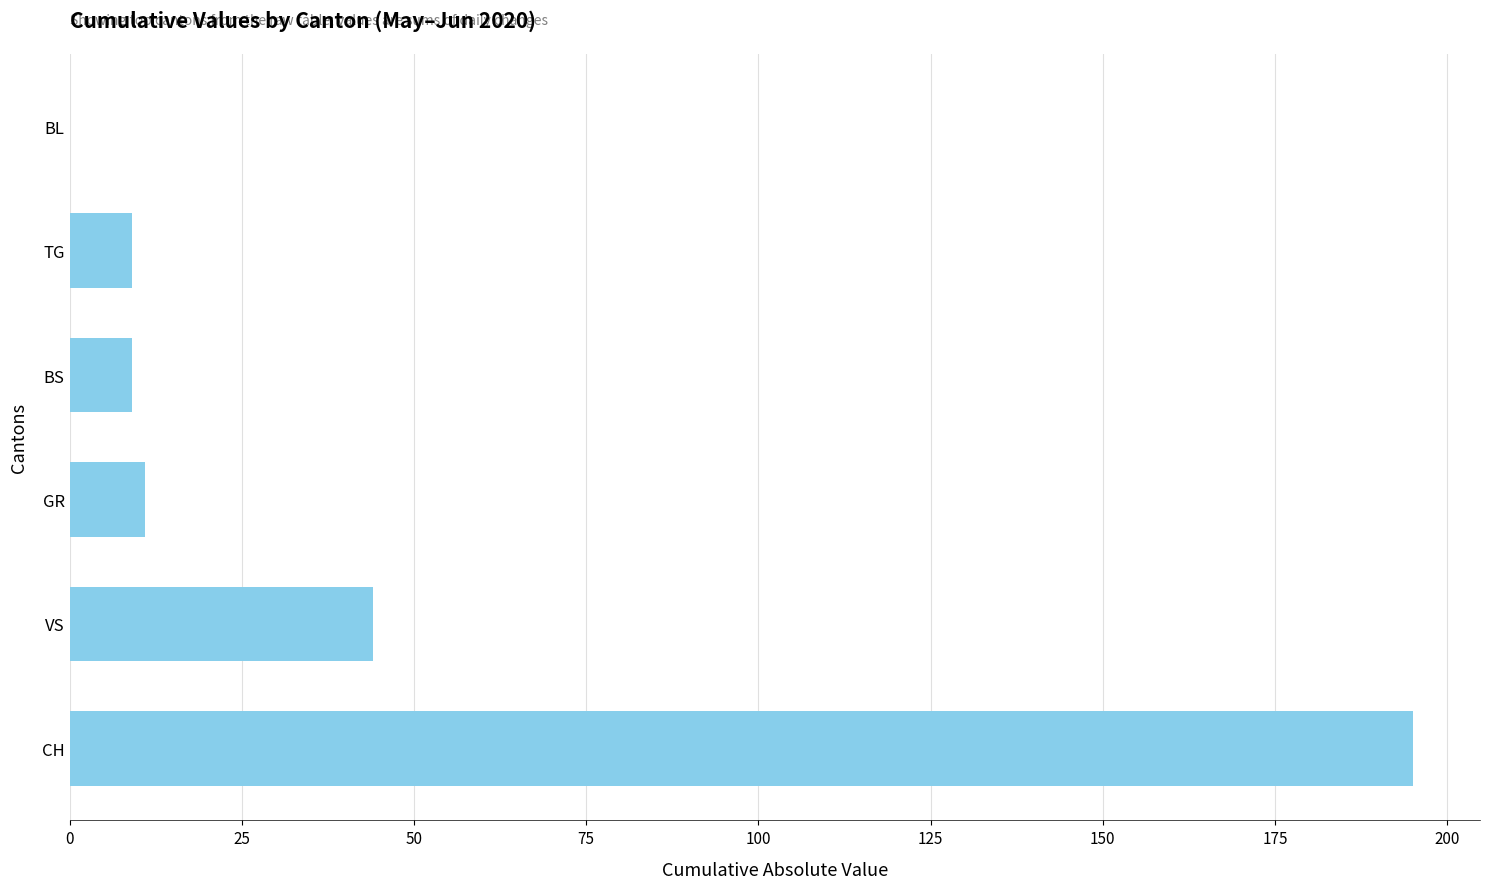

Where is the data nearest to the value 97?

VS